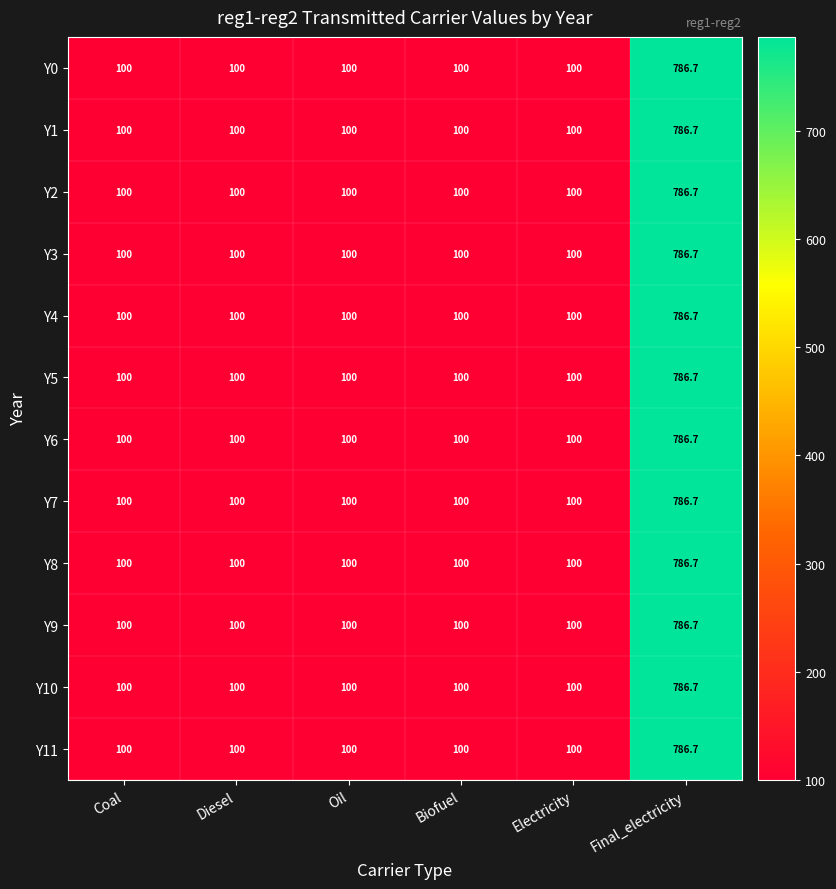

Which category has the highest value in the Y2 series?

Final_electricity